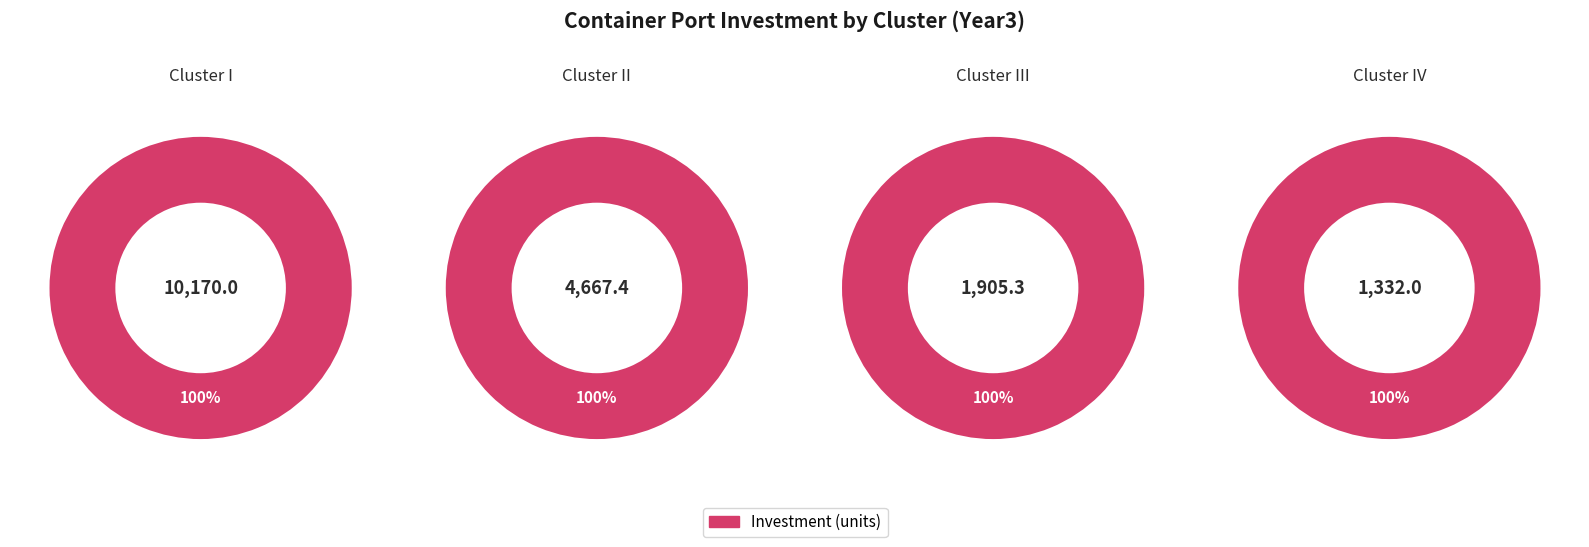

What is the ratio of the value at Cluster III to the value at Cluster IV?

1.4